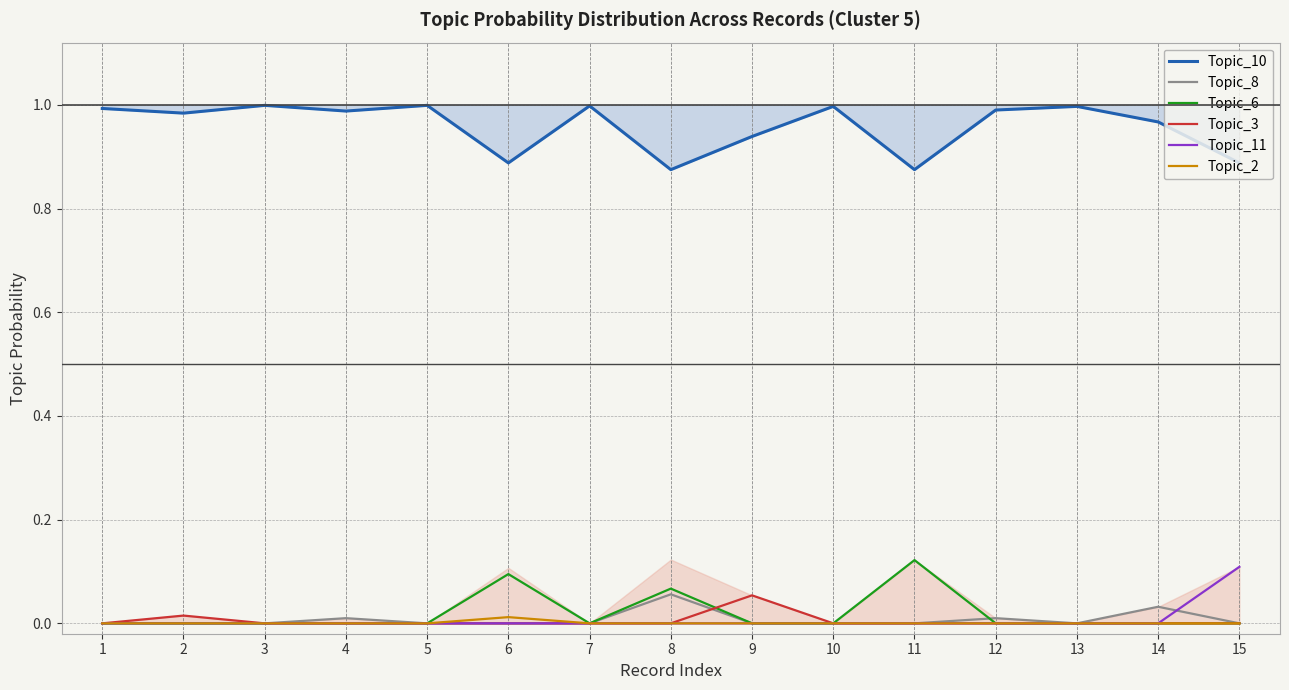

What are all the series names shown in the legend?

Topic_10, Topic_8, Topic_6, Topic_3, Topic_11, Topic_2